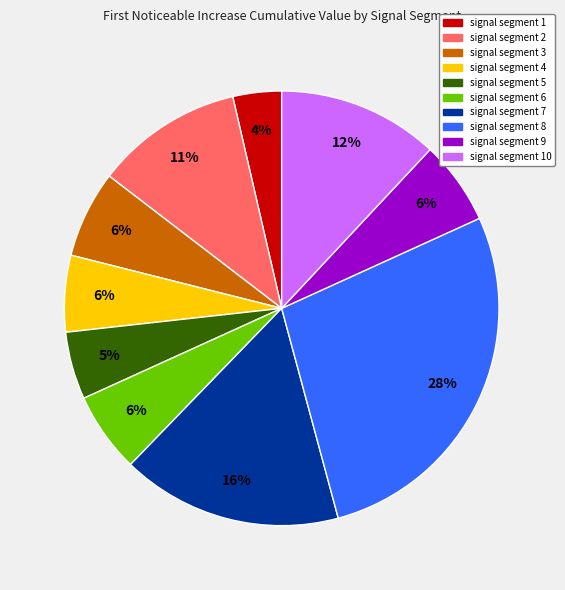

To the nearest percent, what is the difference between the largest and smallest slice percentages?

24%